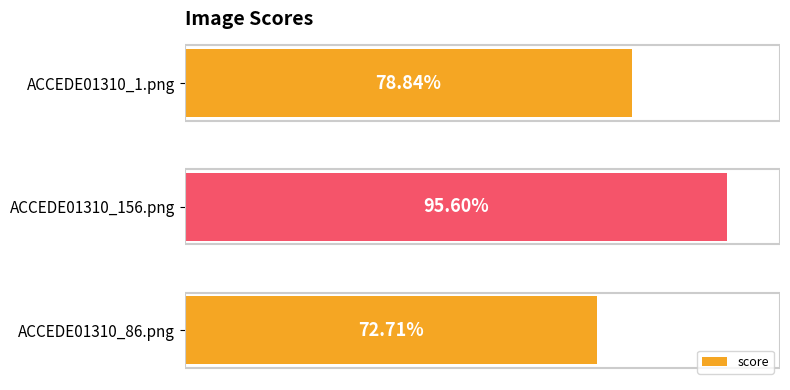

Count the values in the range 0 to 1.

3